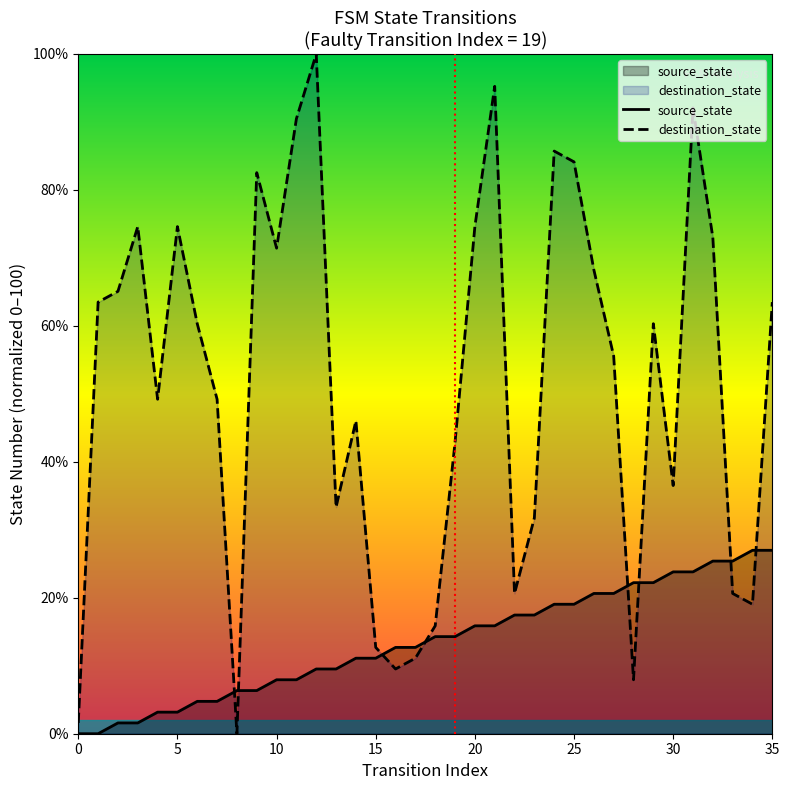

At which category is the sum across all series the highest?

31